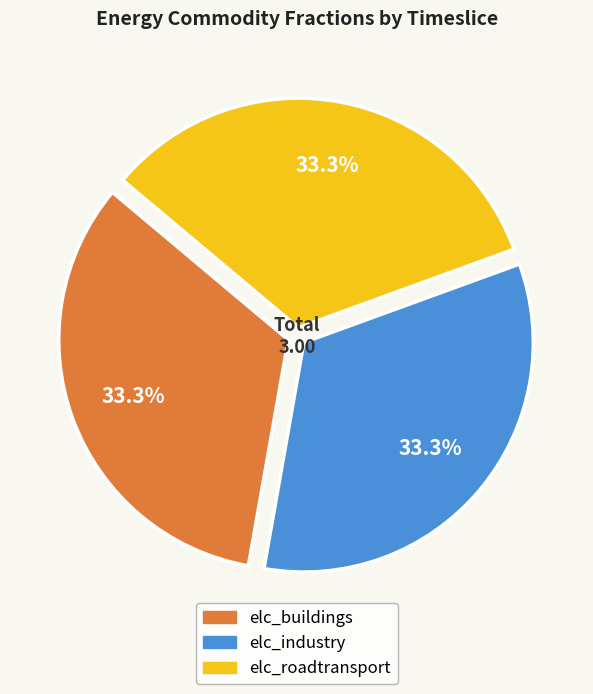

How many slices are in this pie chart?

3